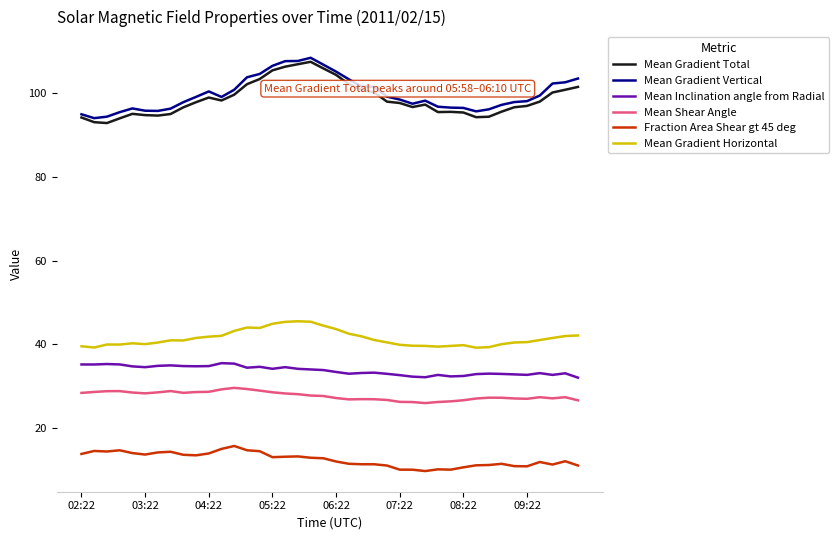

Which series has the largest range (max minus min)?

Mean Gradient Total